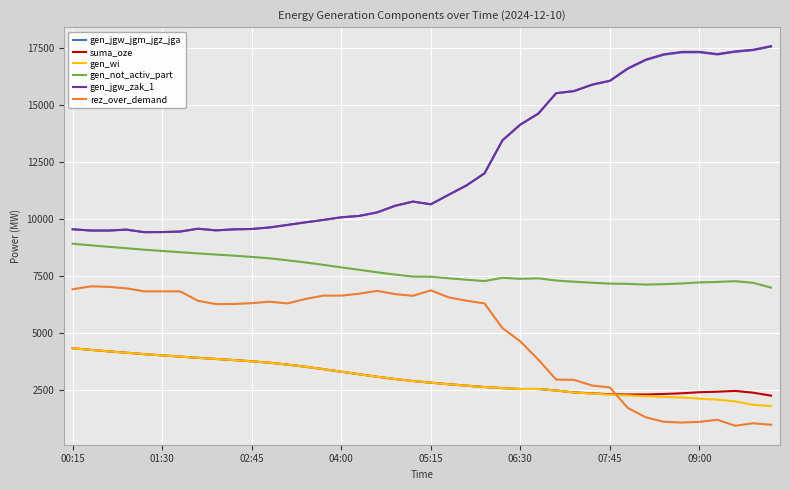

True or false: gen_not_activ_part and rez_over_demand cross at least once.

False